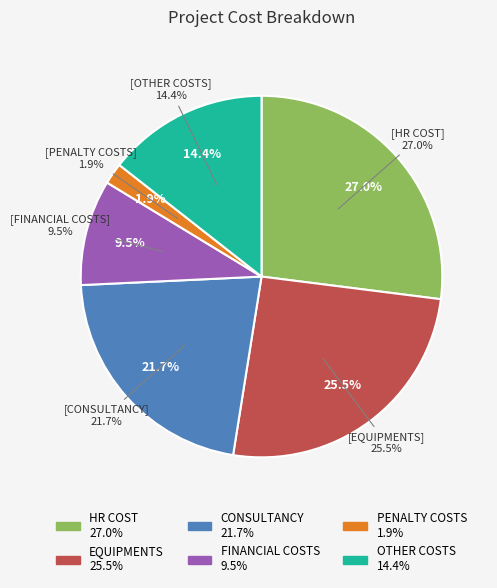

What percentage do FINANCIAL COSTS and HR COST together represent?

36.4%